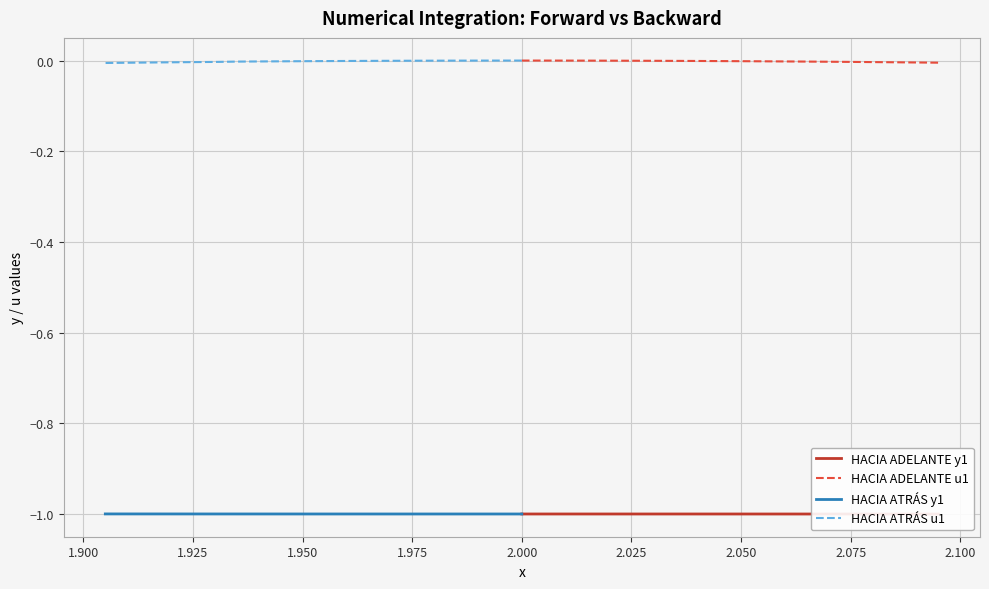

Does the chart display data point markers on the line(s)?

No